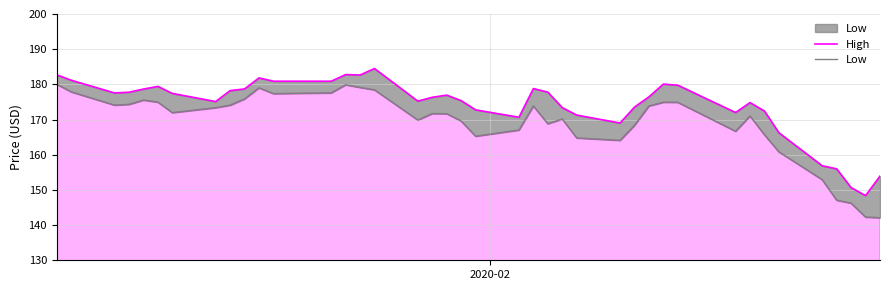

What is the difference between the maximum and minimum values in the High series?

36.1